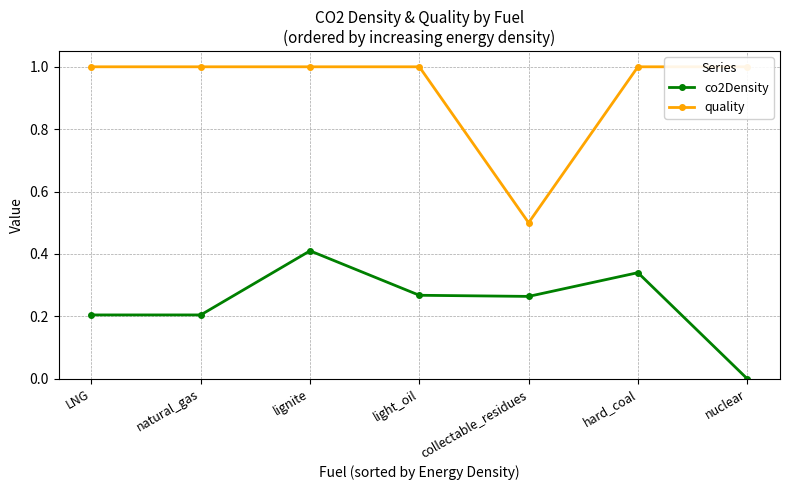

What is the difference between the quality values at hard_coal and collectable_residues?

0.5